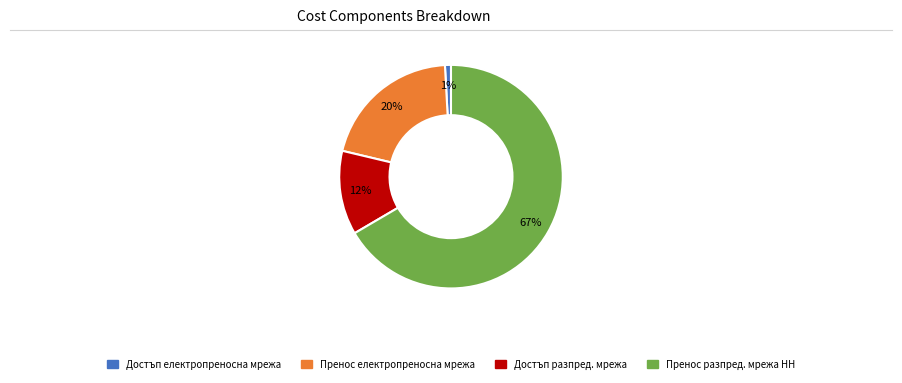

To the nearest percent, what is the average slice percentage?

25%